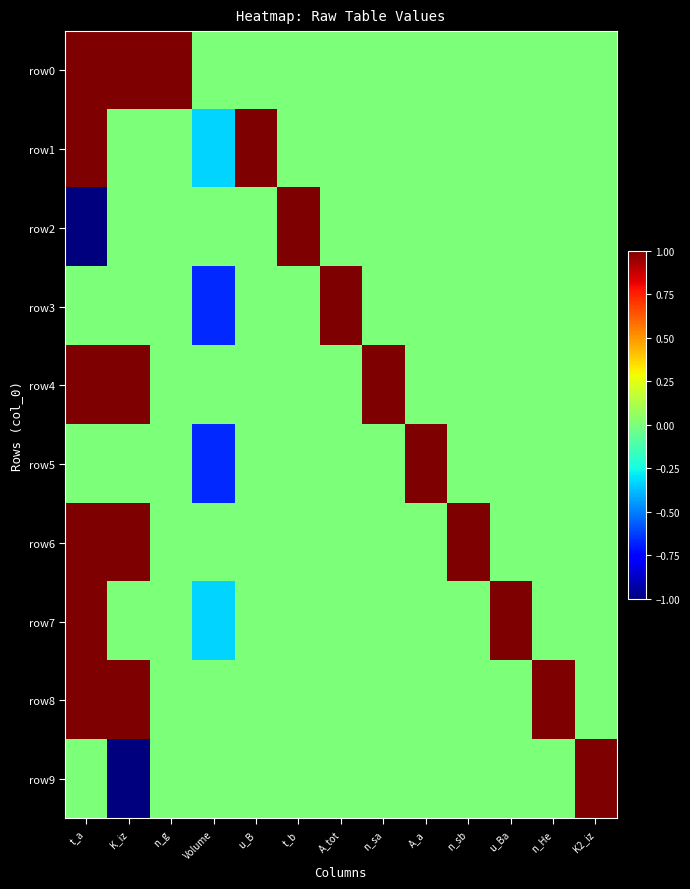

What is the total value across all series at A_a?

1.0